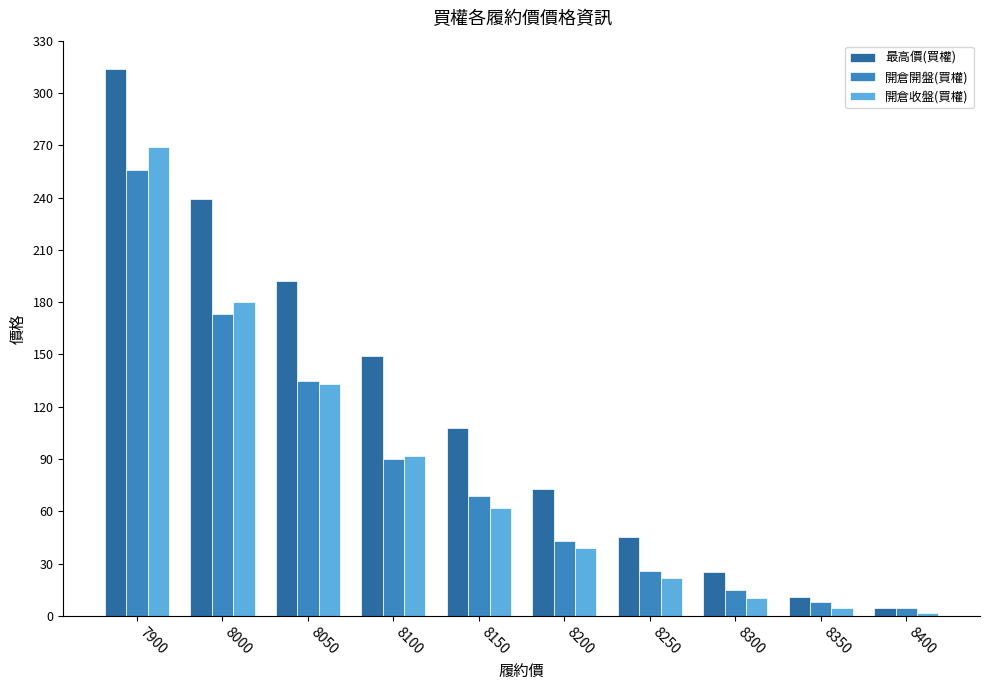

Between 8050 and 8350, which series saw the biggest shift?

最高價(買權)